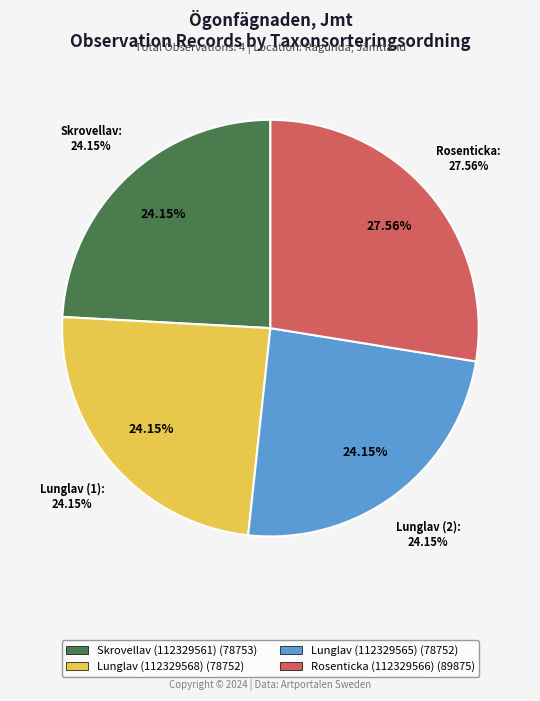

What is the ratio of the value at Skrovellav (112329561) to the value at Lunglav (112329568)?

1.0